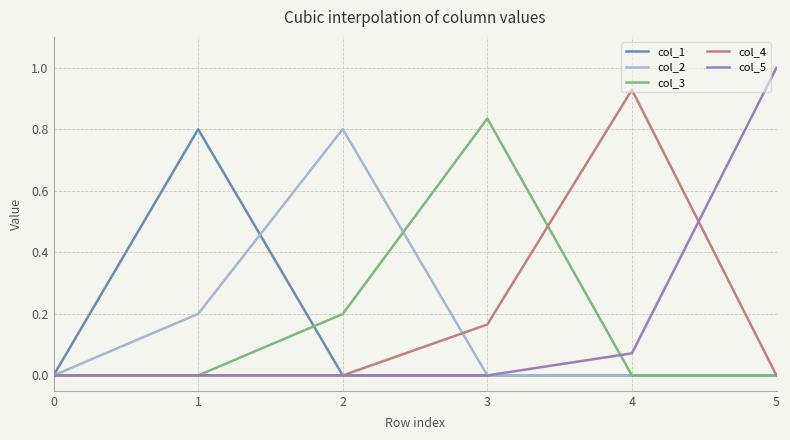

What is the total value across all series at 5?

1.0